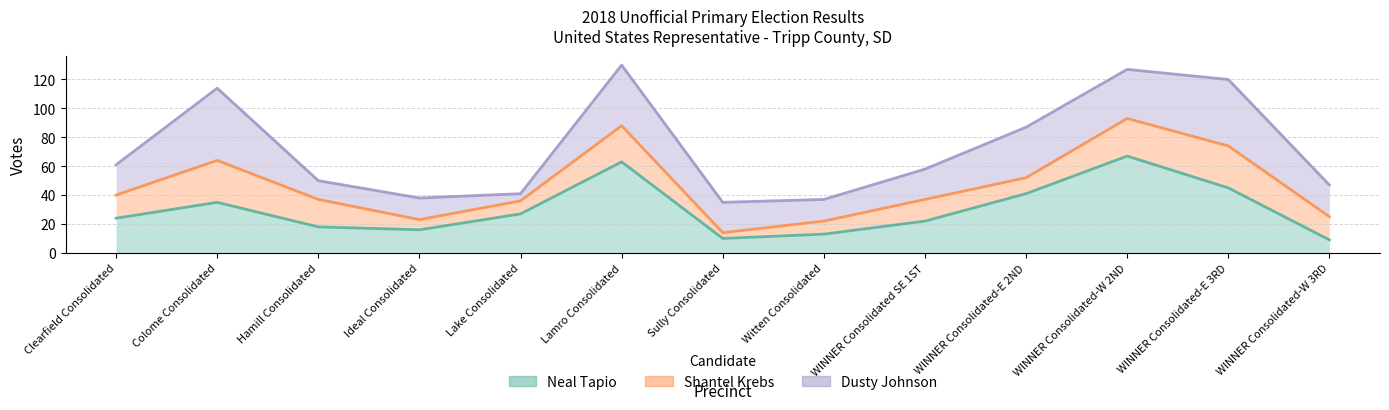

Rank the series by their maximum value, from highest to lowest.

Dusty Johnson, Shantel Krebs, Neal Tapio